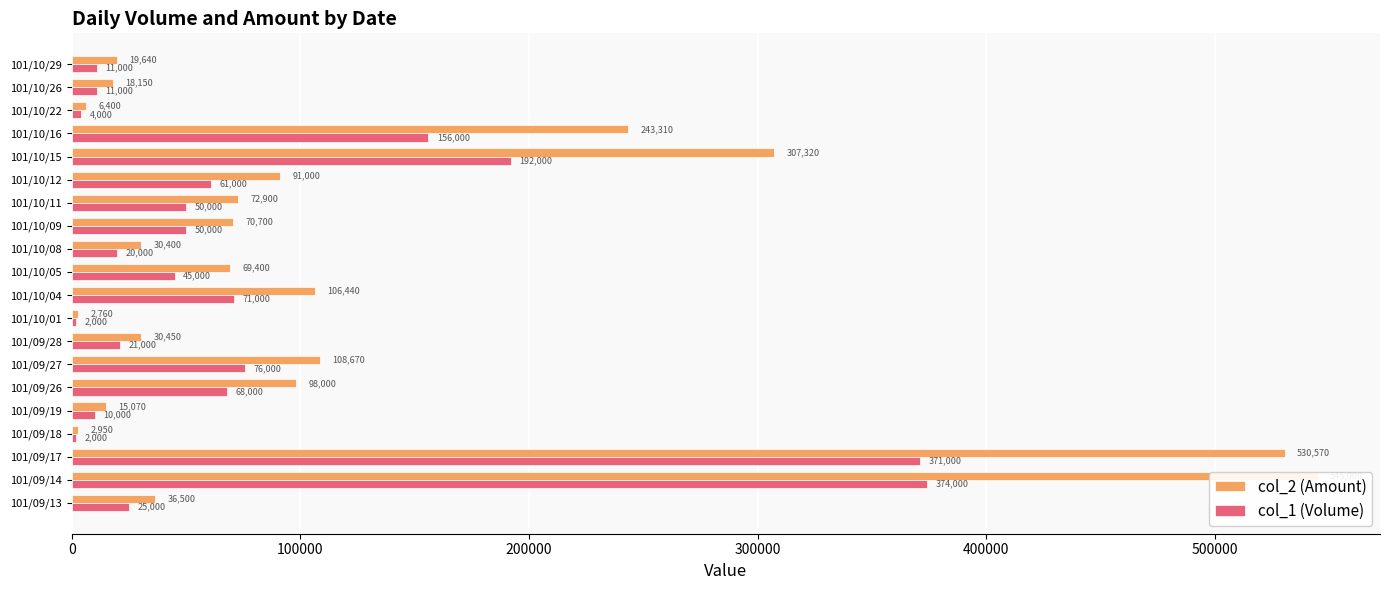

List the series in order of their peak value, lowest first.

col_1 (Volume), col_2 (Amount)